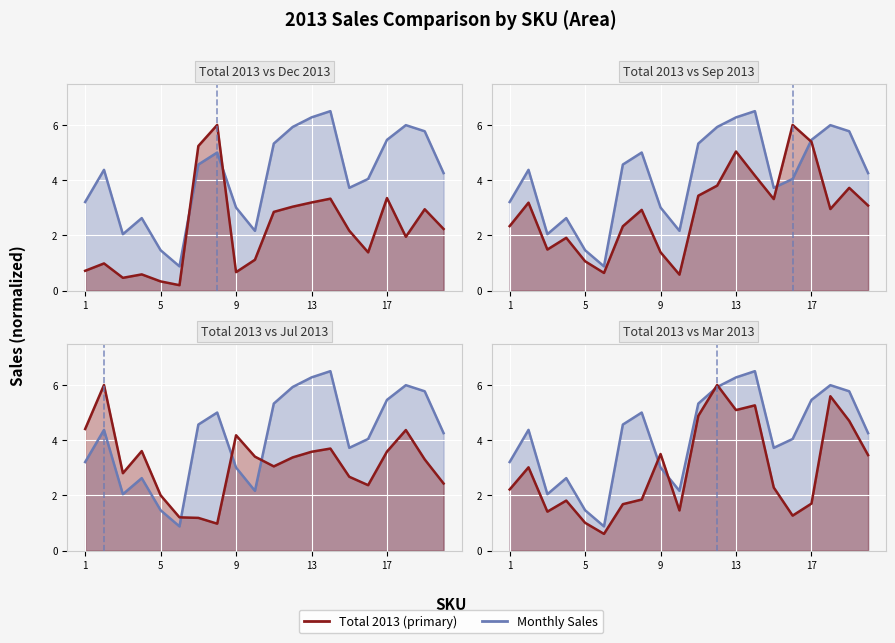

True or false: July 2013 Sales and March 2013 Sales intersect in this chart.

True